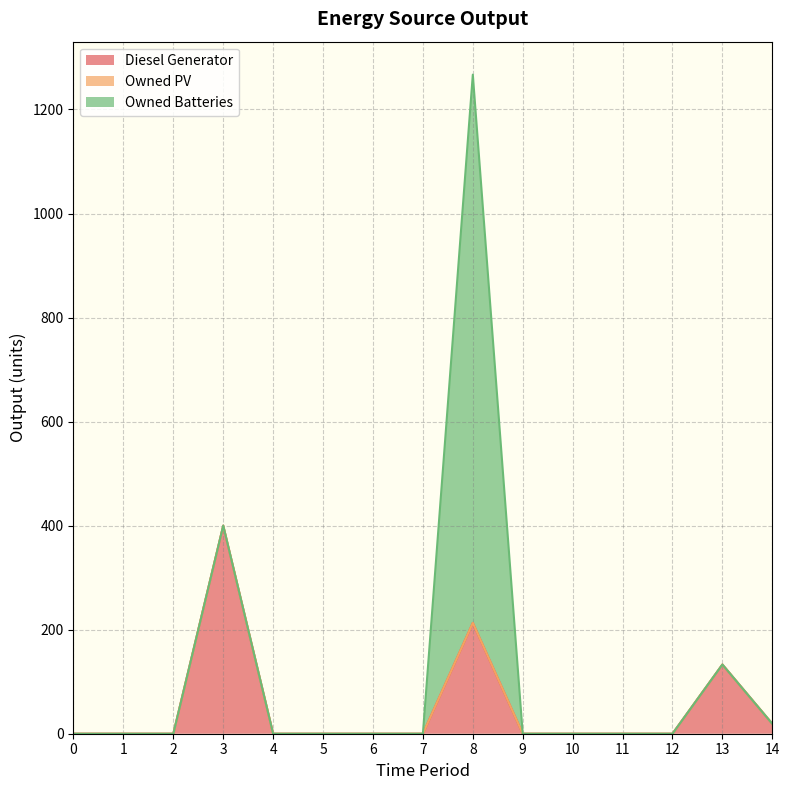

How many lines are shown in the chart?

3